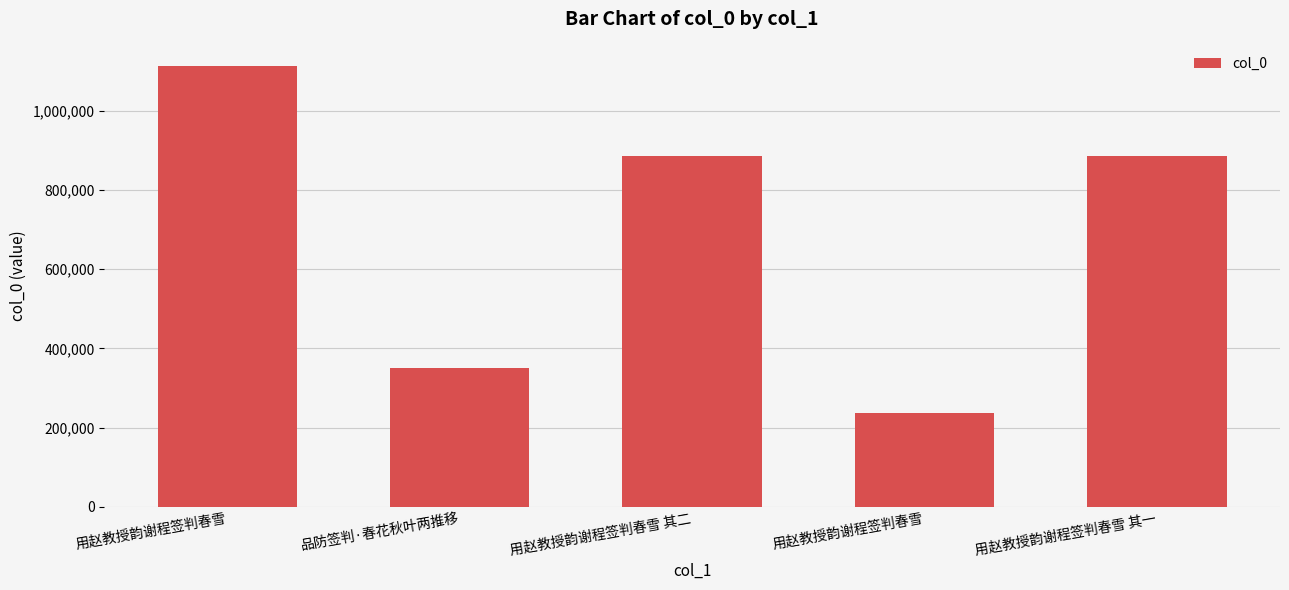

Reading left to right, list all the values displayed in this chart.

用赵教授韵谢程签判春雪=1111432	品防签判·春花秋叶两推移=351203	用赵教授韵谢程签判春雪 其二=886153	用赵教授韵谢程签判春雪=237697	用赵教授韵谢程签判春雪 其一=886152